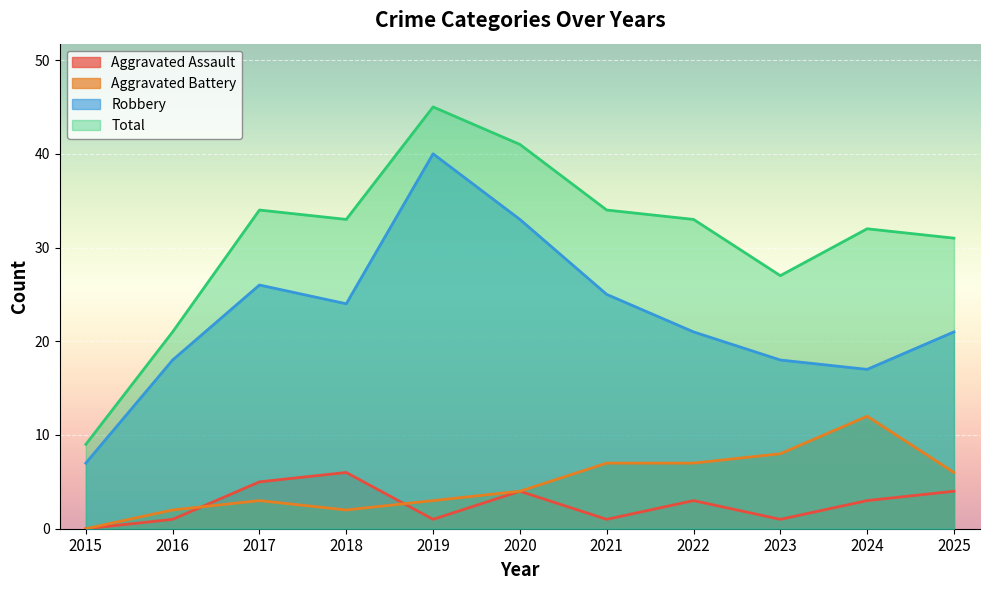

True or false: Robbery and Aggravated Assault cross at least once.

False